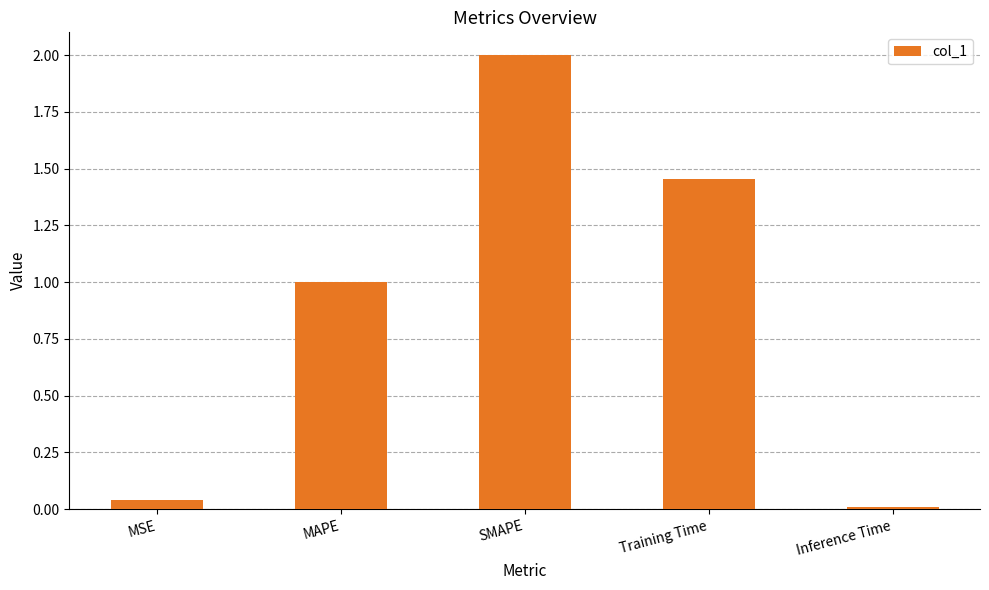

Rank the categories by value from highest to lowest.

SMAPE, Training Time, MAPE, MSE, Inference Time